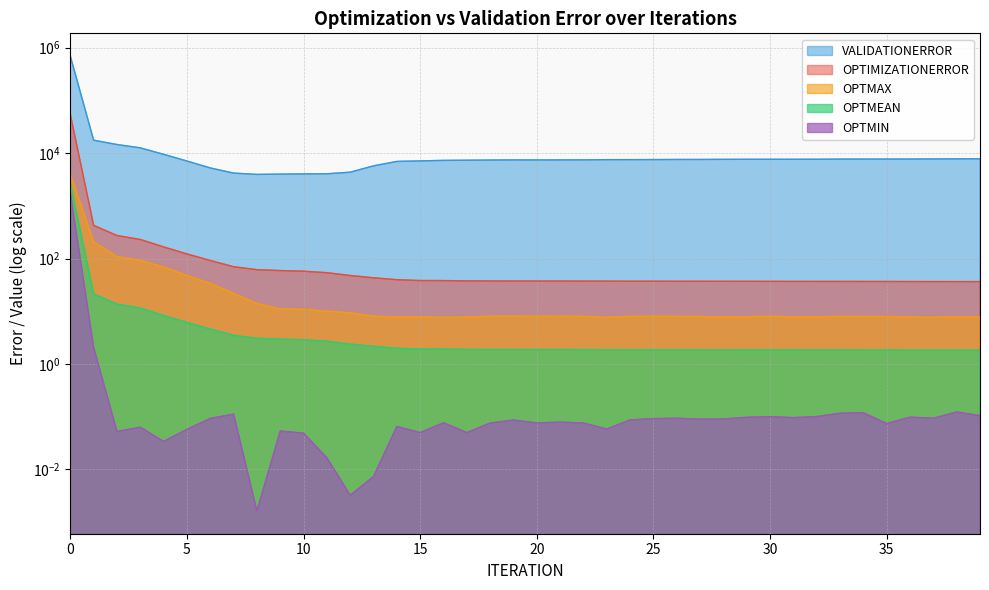

What is the difference between the highest and lowest values at 38?

7775.5